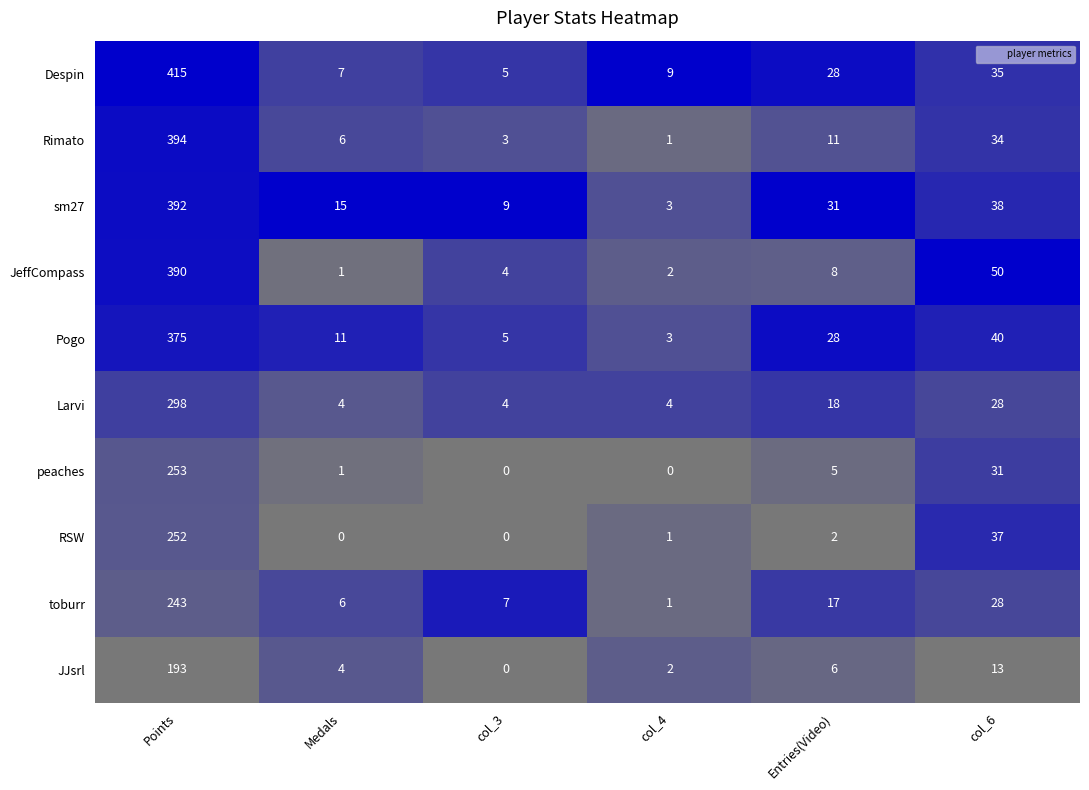

Is it true that toburr equals 6 at Medals?

True